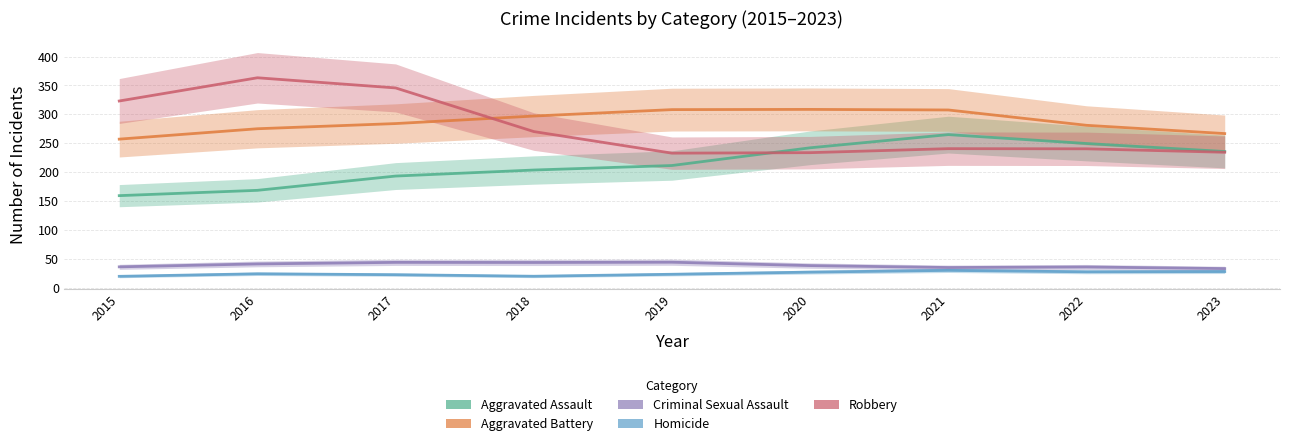

Which series changed the most between 2015 and 2016?

Robbery